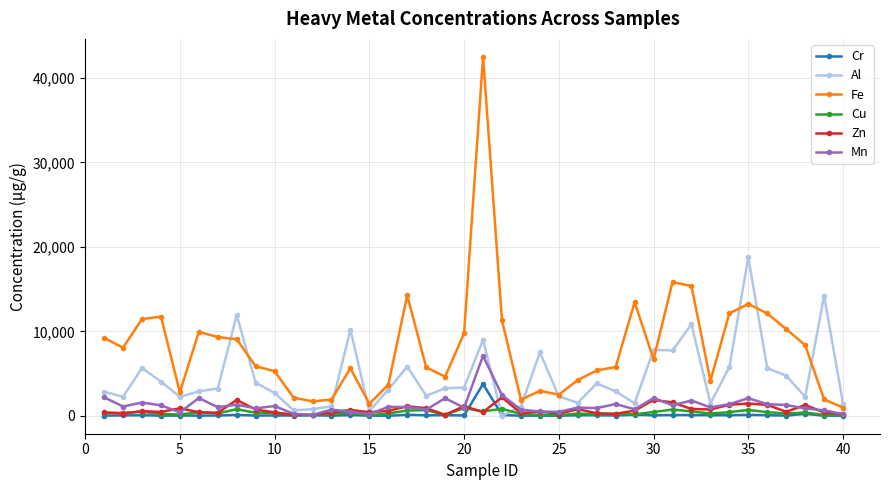

True or false: Fe and Cr intersect in this chart.

False